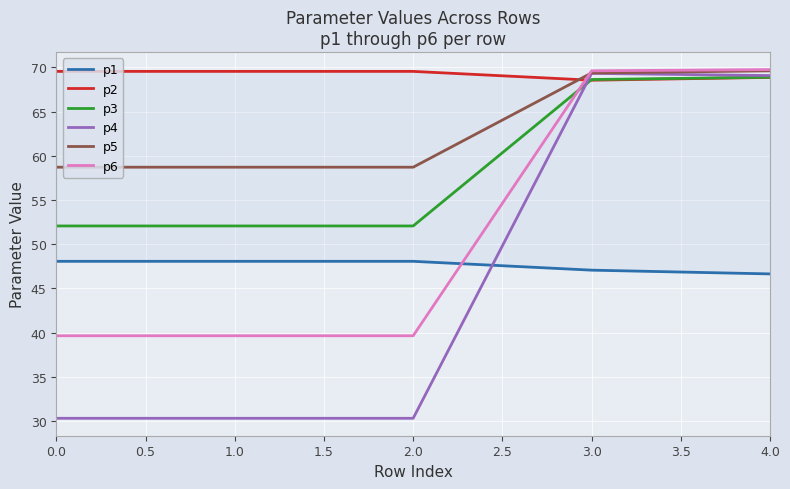

What is the minimum value for p1?

46.6